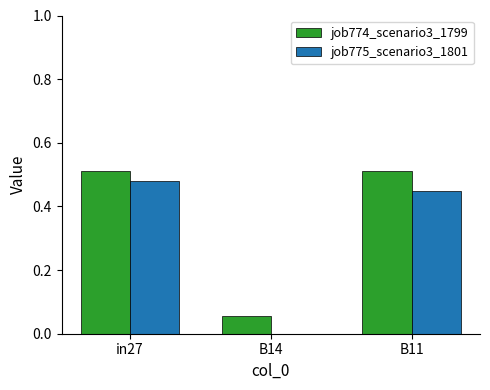

What is the total value across all series at in27?

1.0